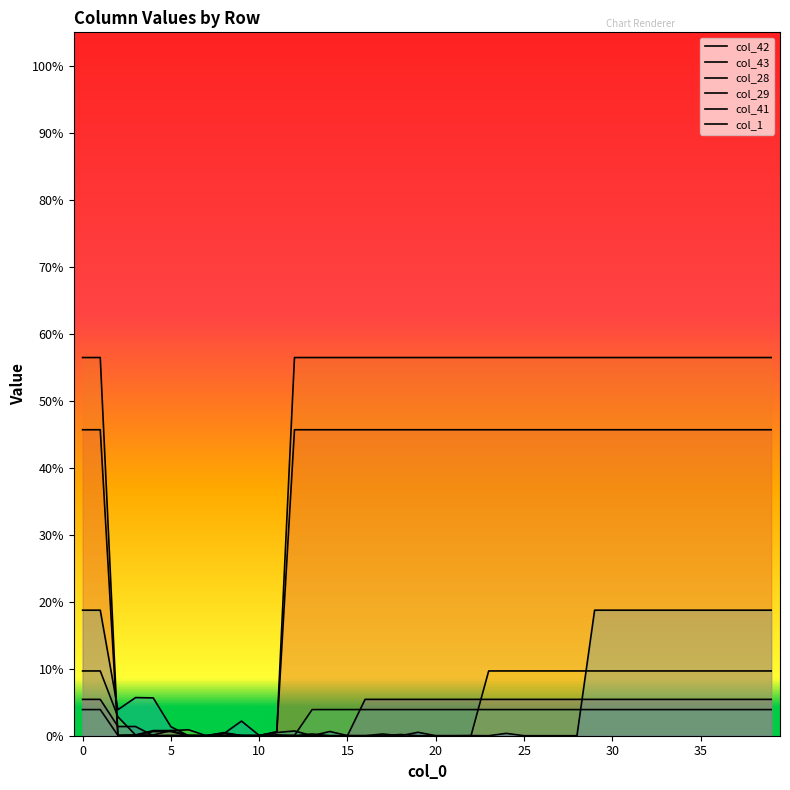

Which category has the lowest value in the col_43 series?

7